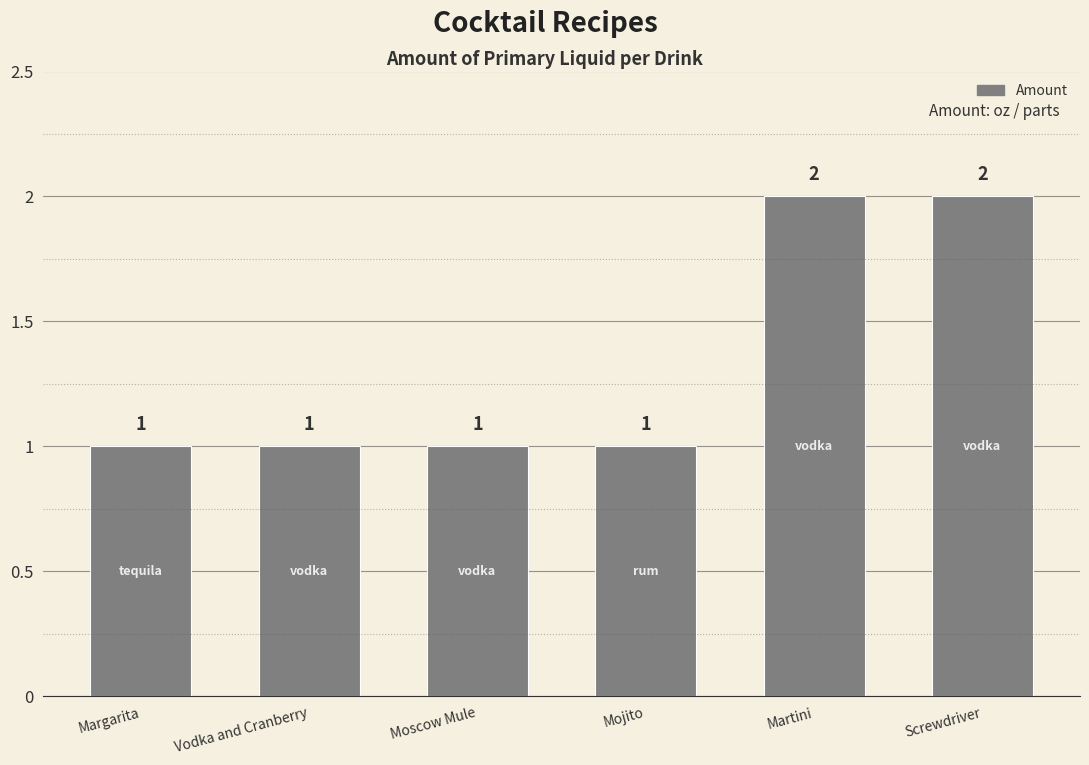

Read the value at Mojito.

1